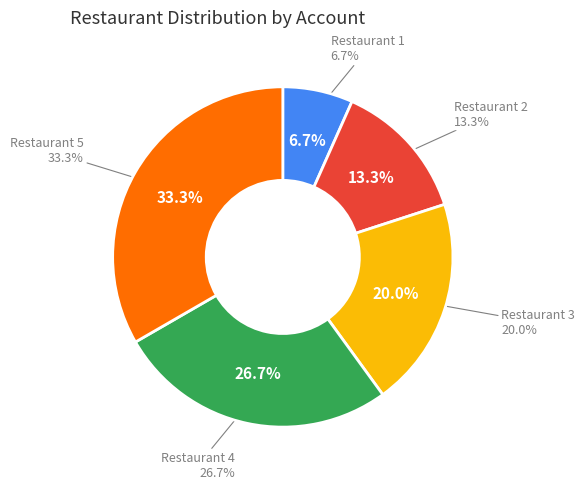

What is the total percentage of Restaurant 2 and Restaurant 5?

46.7%